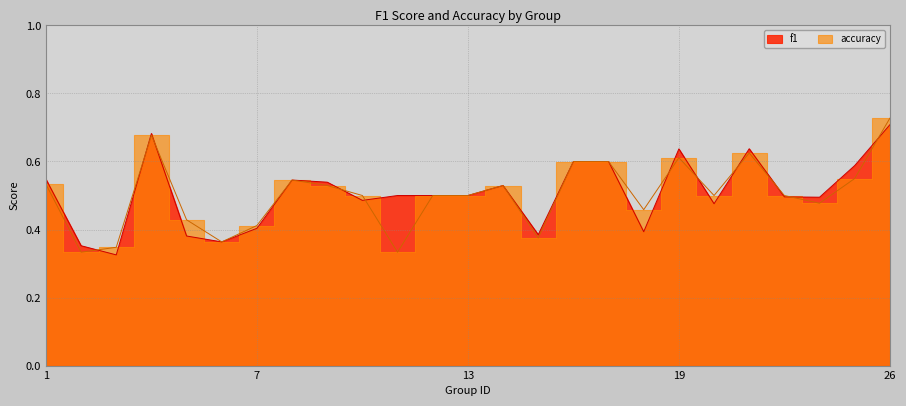

Where is f1 nearest to the value 0?

3